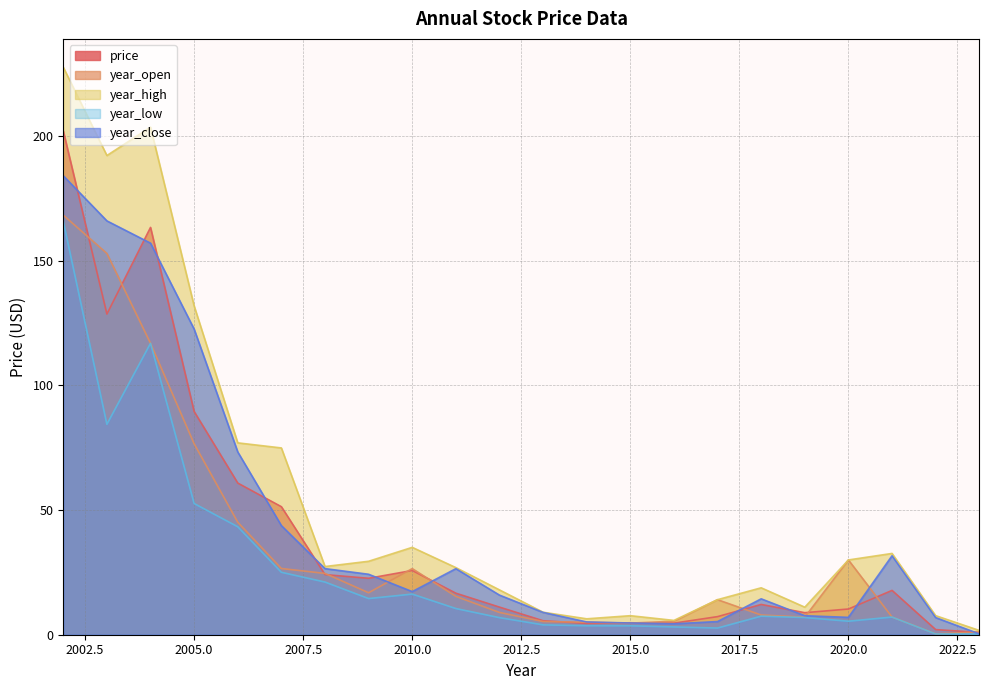

Reading left to right, extract all data points from this chart.

price: 2002=202.0	2003=128.6	2004=163.3	2005=89.5	2006=60.8	2007=51.3	2008=24.1	2009=22.6	2010=25.8	2011=16.6	2012=11.1	2013=5.6	2014=4.5	2015=4.8	2016=4.6	2017=7.3	2018=12.1	2019=8.8	2020=10.3	2021=17.8	2022=2.1	2023=0.9
year_open: 2002=168.2	2003=152.9	2004=116.8	2005=76.6	2006=45.1	2007=26.6	2008=24.6	2009=16.8	2010=26.5	2011=15.4	2012=8.9	2013=5.3	2014=5.0	2015=4.7	2016=5.4	2017=14.0	2018=7.9	2019=7.1	2020=30.0	2021=7.1	2022=0.4	2023=1.1
year_high: 2002=227.5	2003=192.1	2004=203.5	2005=131.8	2006=76.9	2007=74.9	2008=27.3	2009=29.4	2010=35.0	2011=26.9	2012=18.0	2013=9.0	2014=6.4	2015=7.6	2016=5.7	2017=14.1	2018=18.8	2019=11.0	2020=30.0	2021=32.6	2022=7.6	2023=1.7
year_low: 2002=165.7	2003=84.4	2004=116.8	2005=52.6	2006=43.3	2007=25.0	2008=21.1	2009=14.5	2010=16.3	2011=10.5	2012=6.8	2013=4.0	2014=3.6	2015=3.6	2016=3.1	2017=2.7	2018=7.4	2019=6.9	2020=5.4	2021=7.1	2022=0.3	2023=0.3
year_close: 2002=184.0	2003=165.9	2004=157.0	2005=122.5	2006=73.3	2007=43.8	2008=26.5	2009=24.2	2010=17.3	2011=26.5	2012=15.9	2013=8.9	2014=5.1	2015=4.7	2016=4.4	2017=5.3	2018=14.4	2019=7.6	2020=7.0	2021=31.6	2022=6.9	2023=0.3